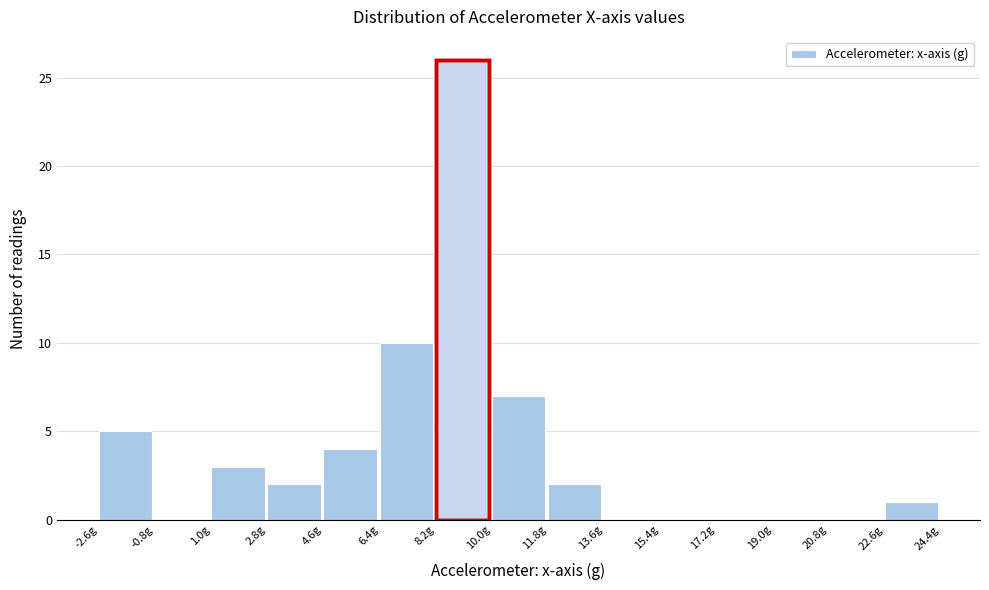

What is the height of the bar covering 22.6 to 24.4 on the x-axis? Neither the bar edges nor the heights are printed on the chart, so give them approximately, as read against the axes.

1